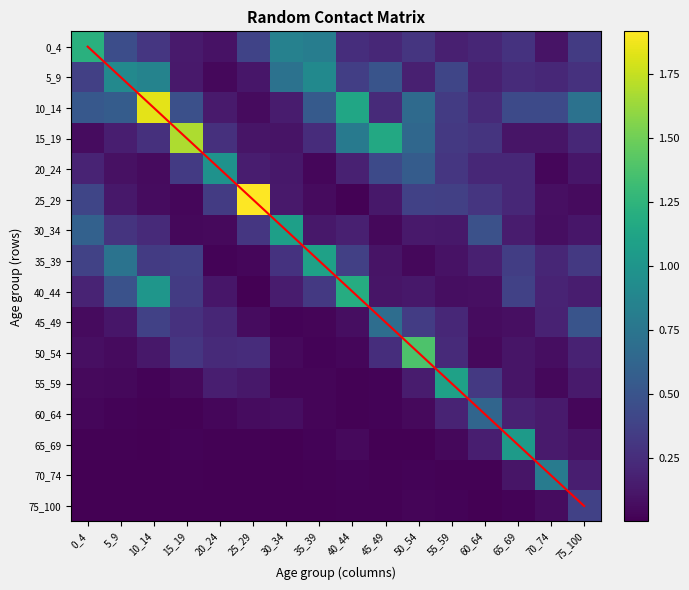

Rank the series by their maximum value, from lowest to highest.

75_100, 60_64, 45_49, 70_74, 5_9, 20_24, 65_69, 30_34, 55_59, 35_39, 40_44, 0_4, 50_54, 15_19, 10_14, 25_29, diagonal